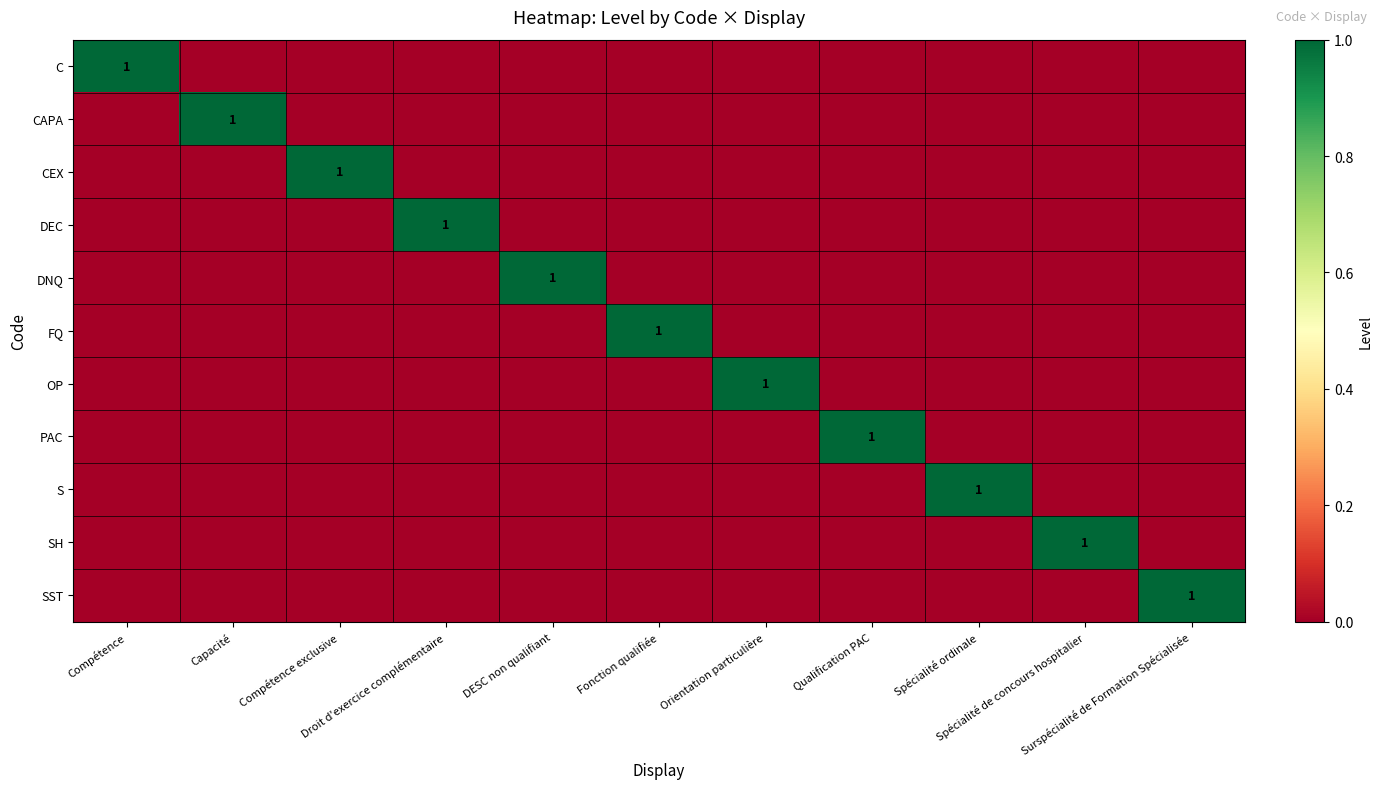

Count the CAPA values in the range 0 to 1.

11